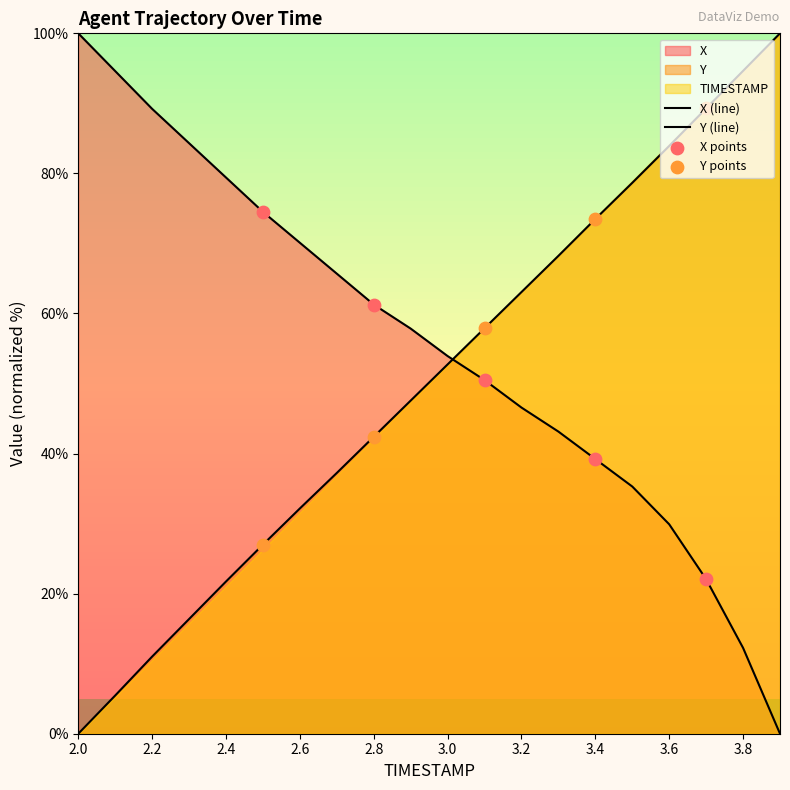

Is the value of X at 3.6 greater than the value of Y at 3.9?

No